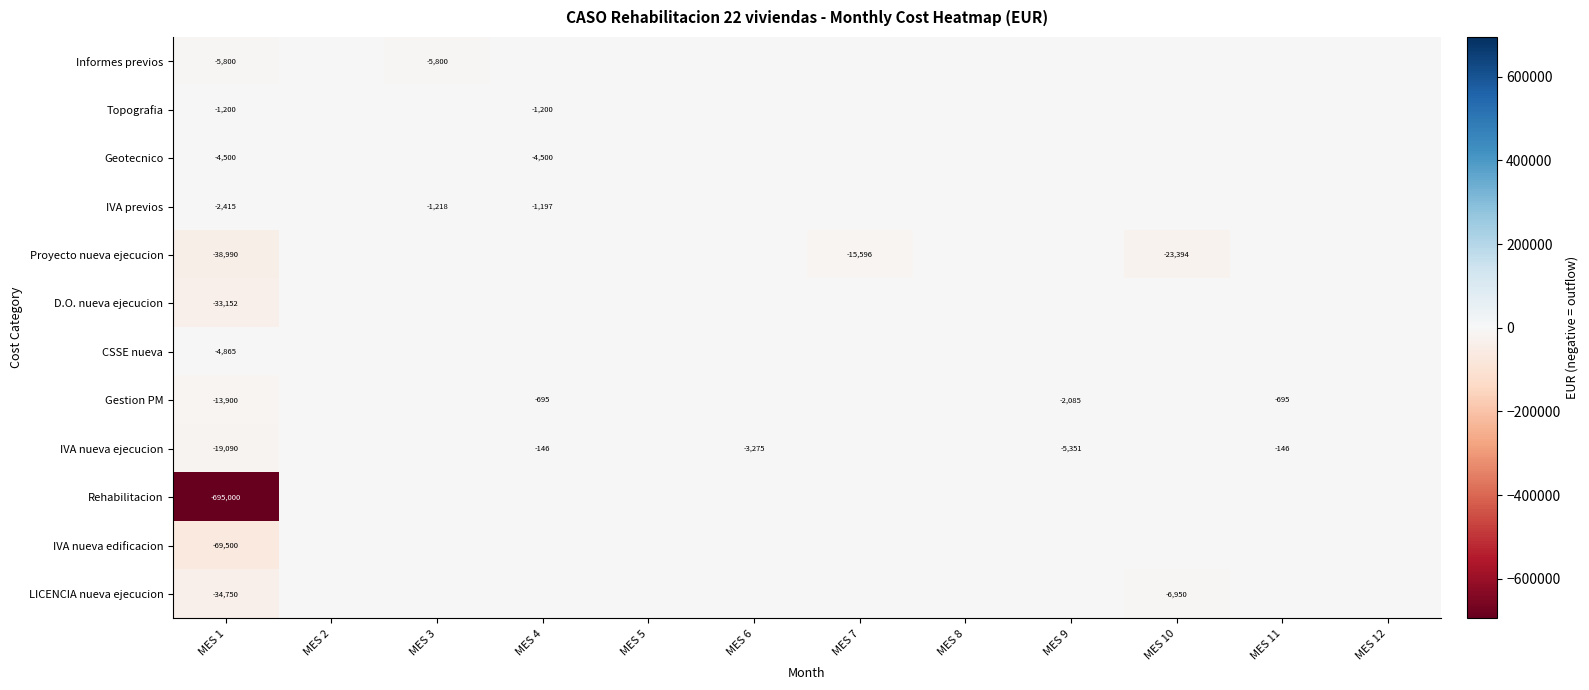

The IVA previos series shows -416 at MES 4. True or false?

False